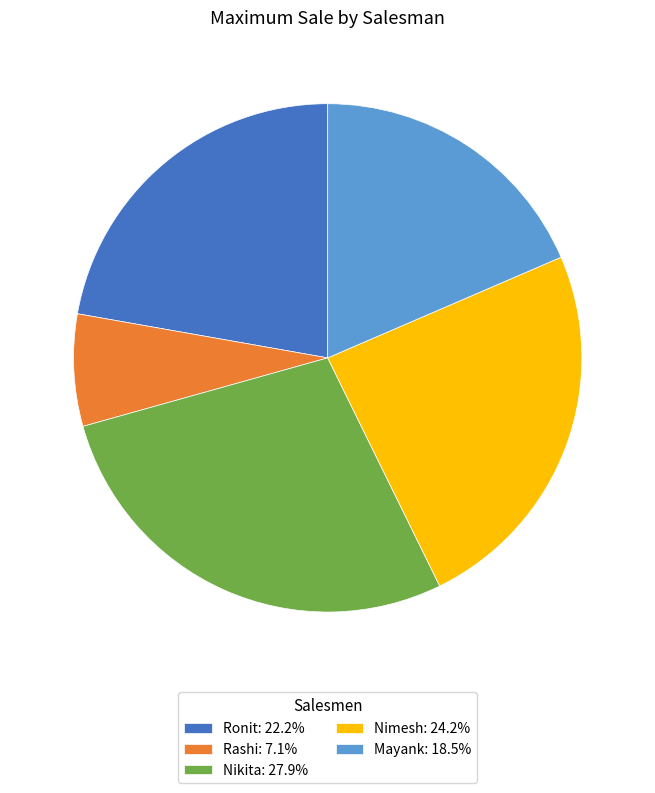

Which slice is the largest?

Nikita